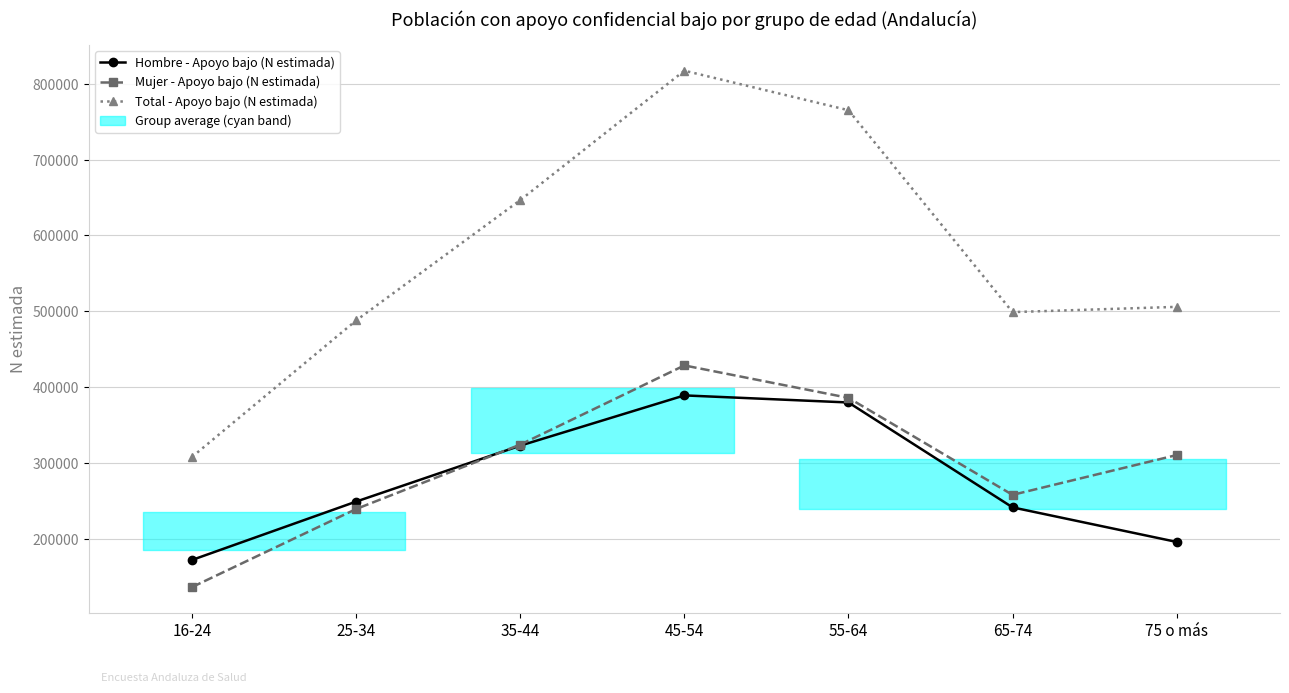

True or false: Hombre - Apoyo bajo (N estimada) has more than 1 points higher than both neighbors.

False